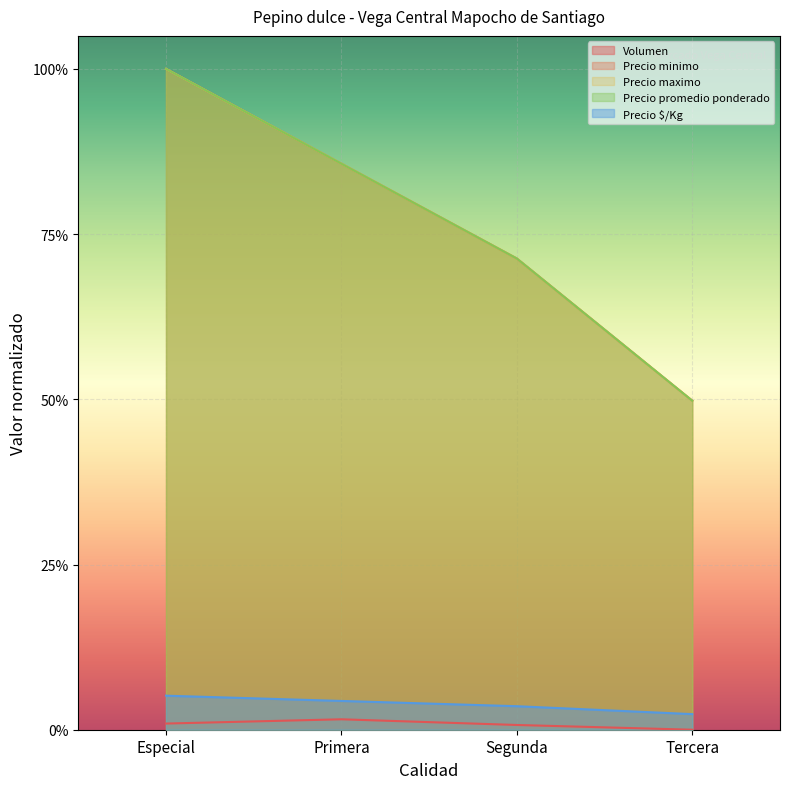

What is the highest value of the Precio minimo series?

1.0